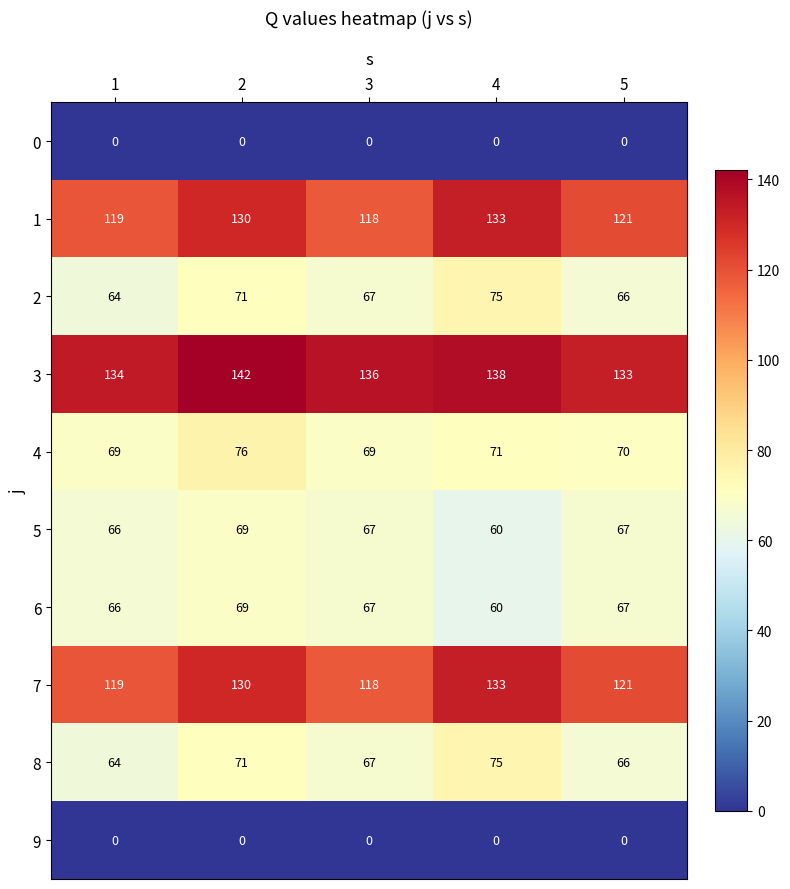

How many values in the 1 series are below 121?

2